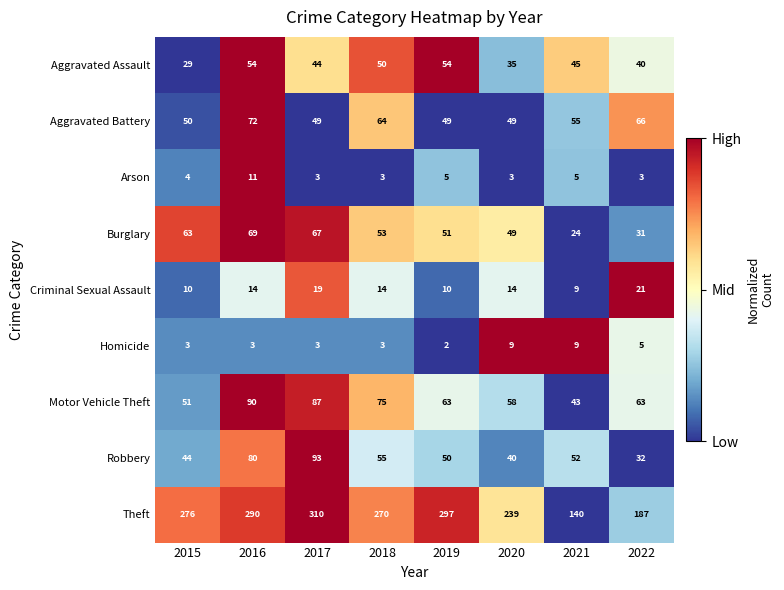

Which series changed the most between 2019 and 2020?

Theft